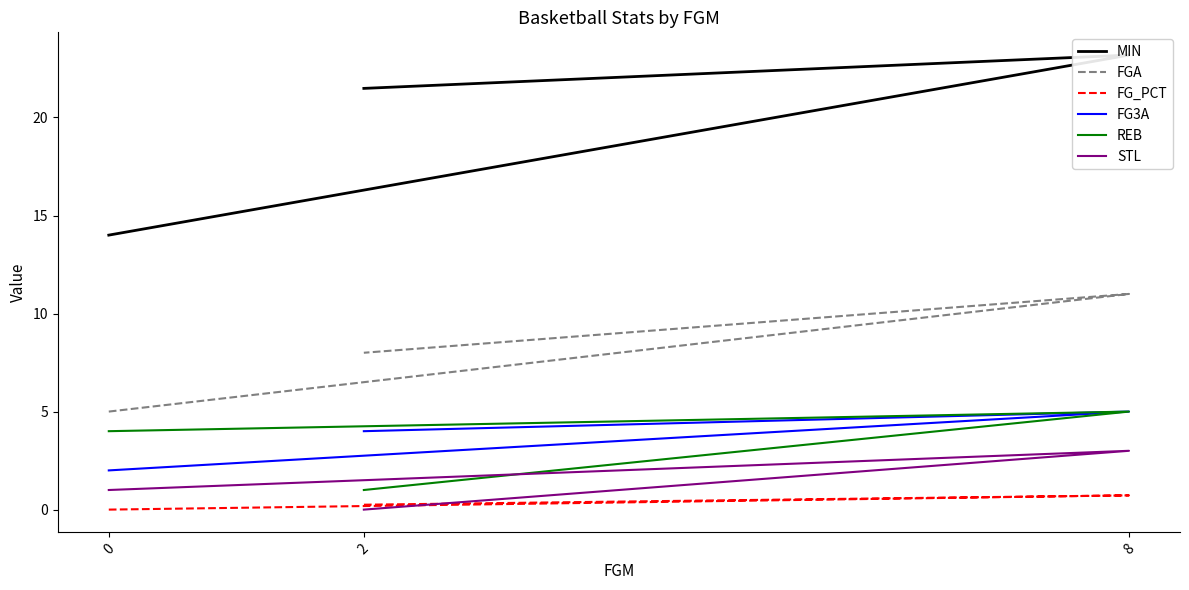

Reading right to left, what are all the values shown in this chart?

MIN: 2=21.5	8=23.2	0=14.0
FGA: 2=8.0	8=11.0	0=5.0
FG_PCT: 2=0.2	8=0.7	0=0.0
FG3A: 2=4.0	8=5.0	0=2.0
REB: 2=1.0	8=5.0	0=4.0
STL: 2=0.0	8=3.0	0=1.0